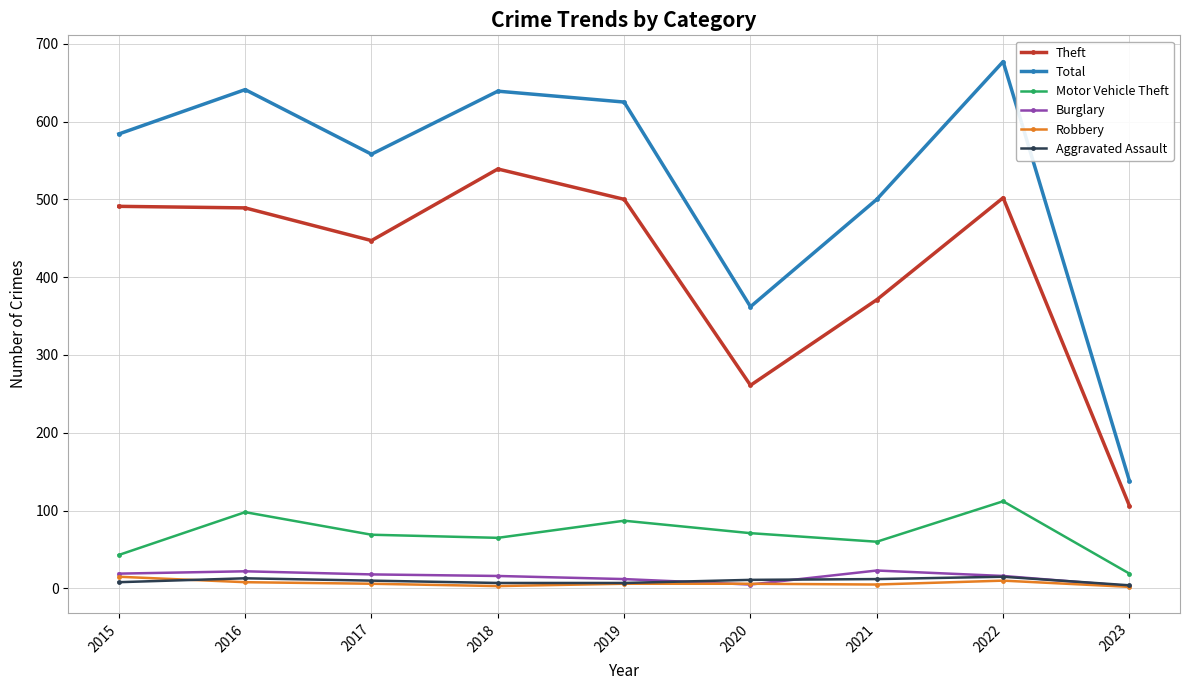

Between 2019 and 2022, which series saw the biggest shift?

Total